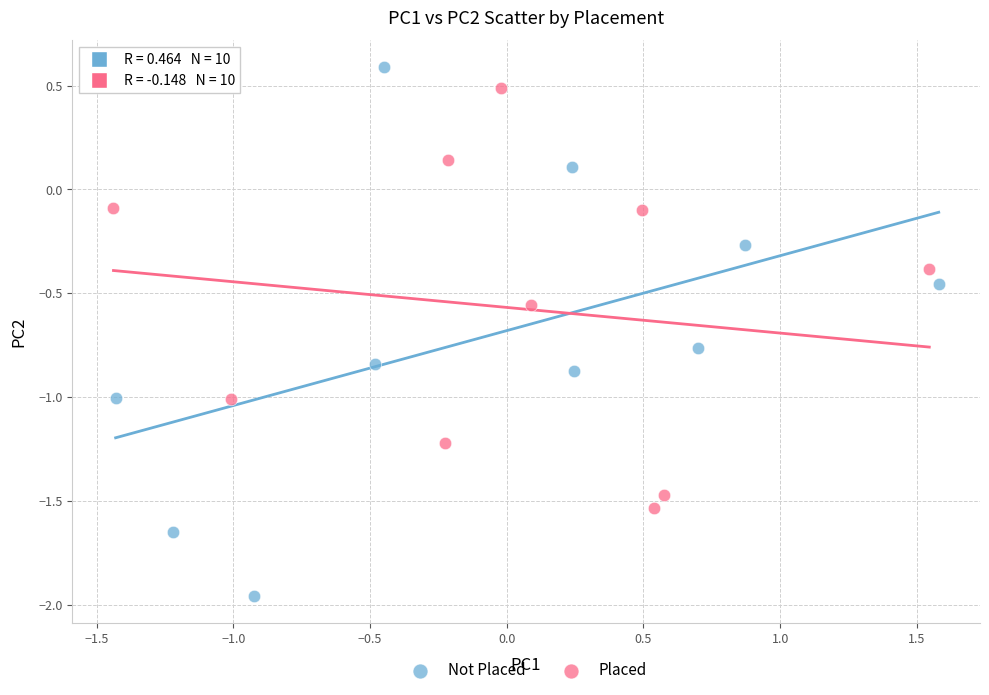

Which series reaches the minimum Y coordinate?

Not Placed